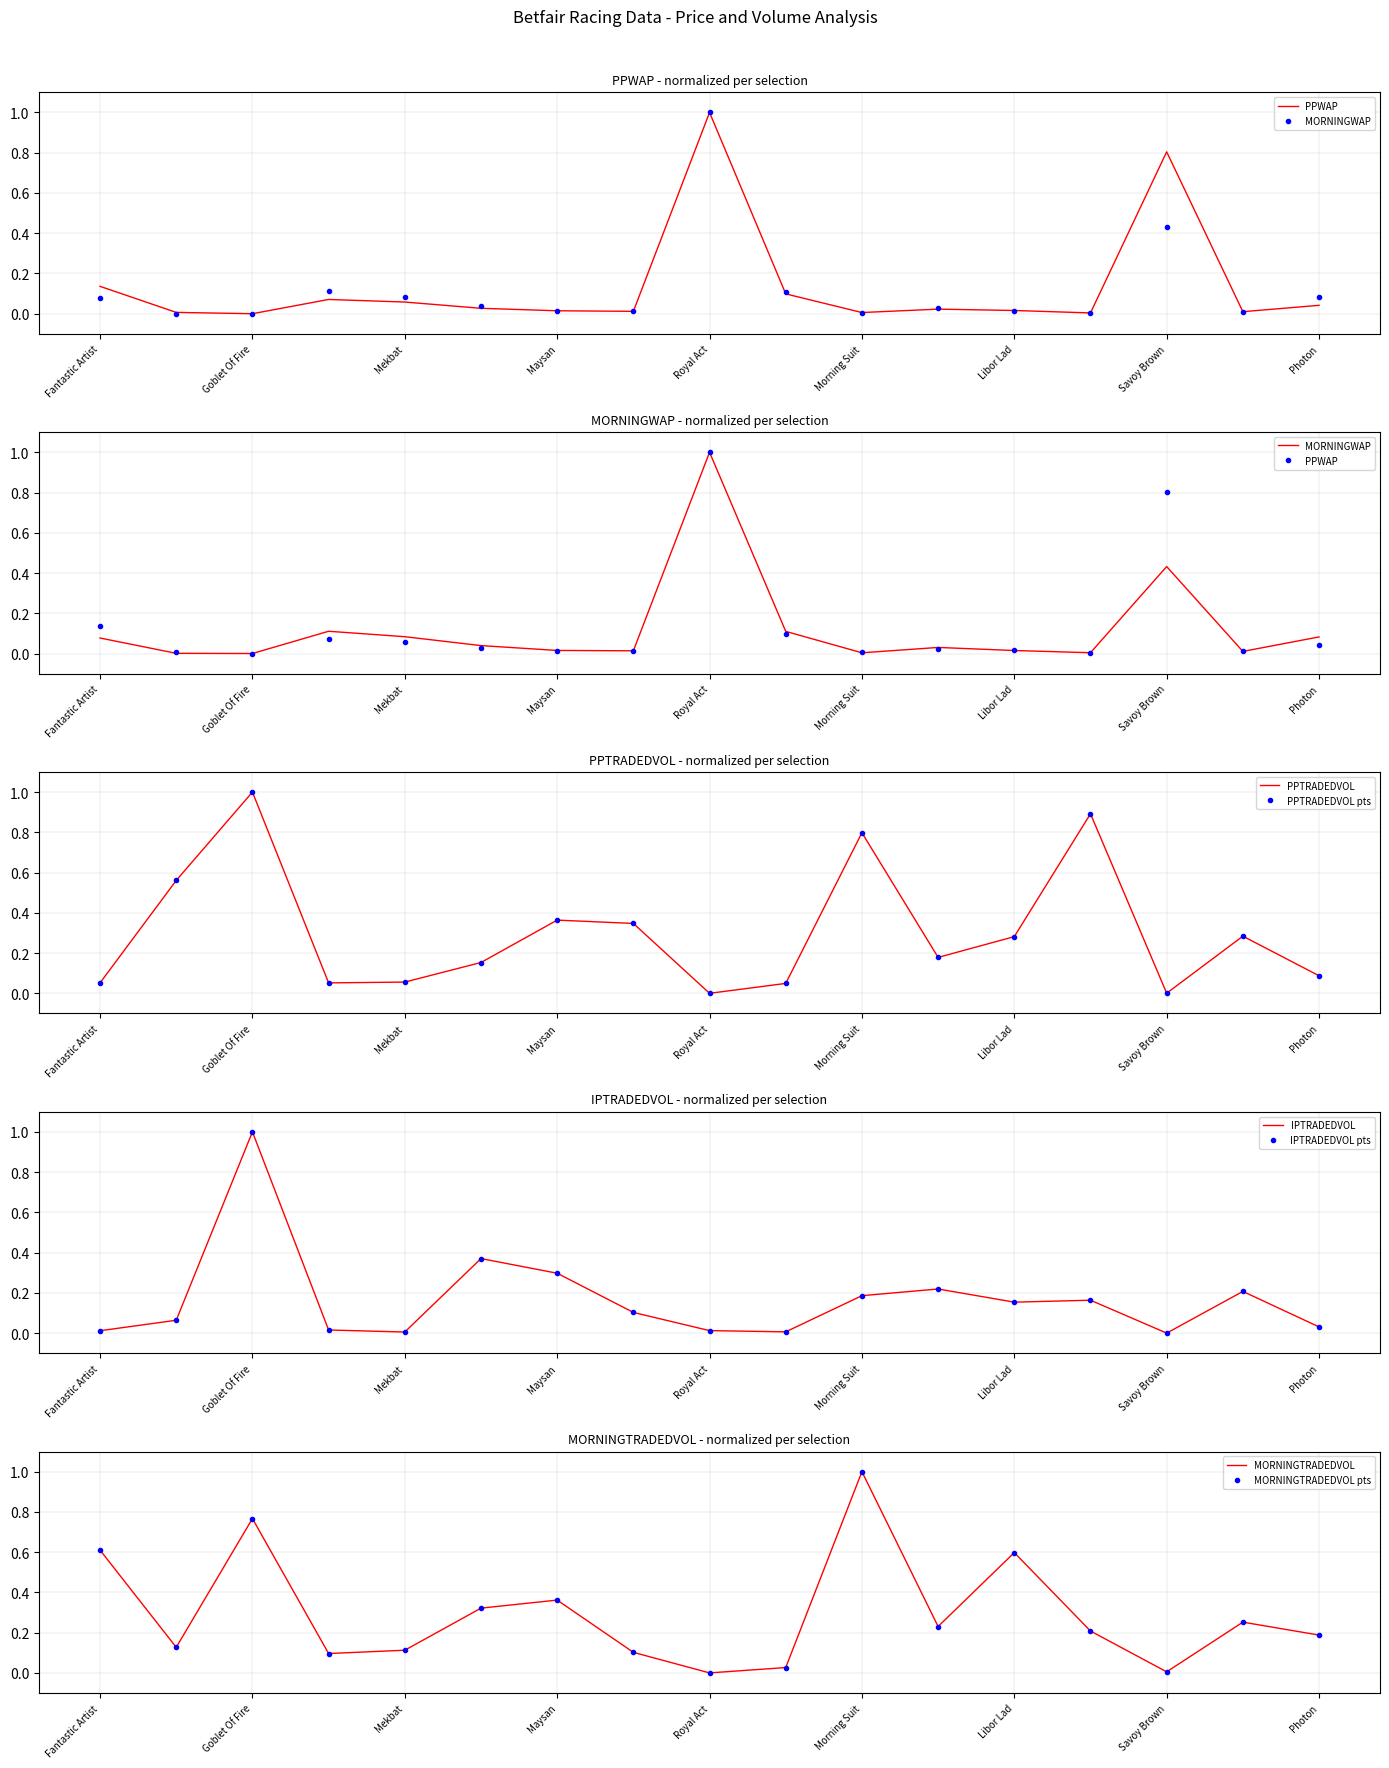

What is the value of the MORNINGTRADEDVOL point at the 13th from the left?

0.6